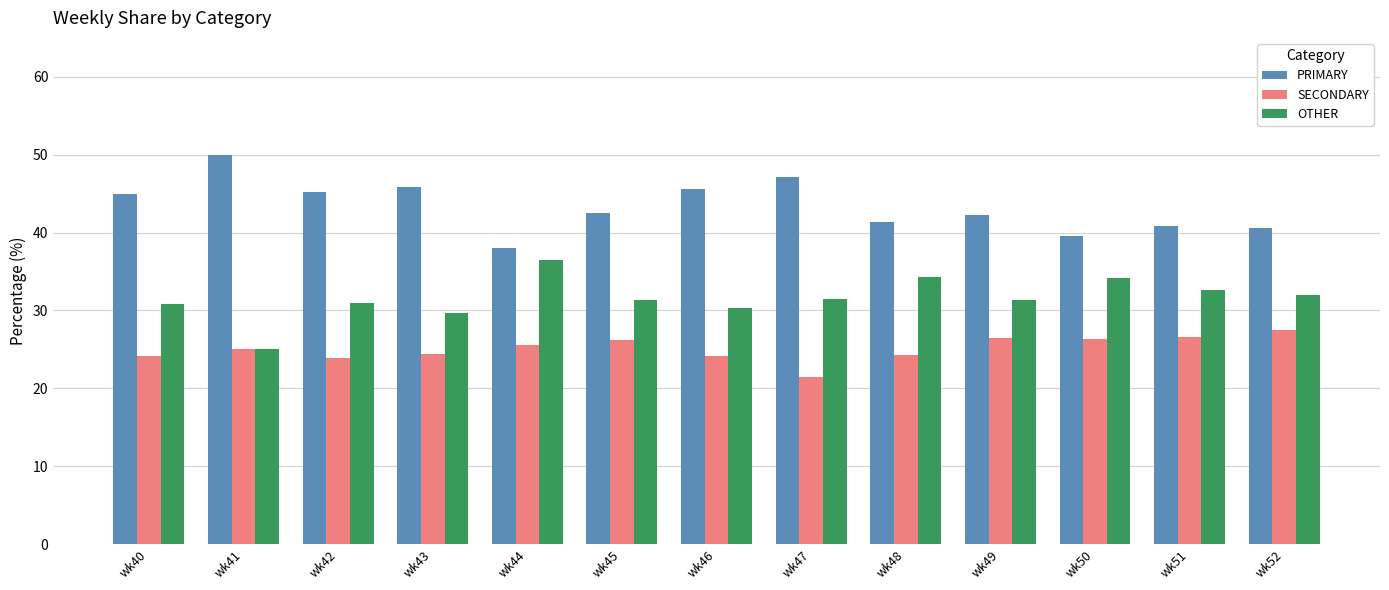

Are the bars grouped side by side (vs. stacked)?

Yes